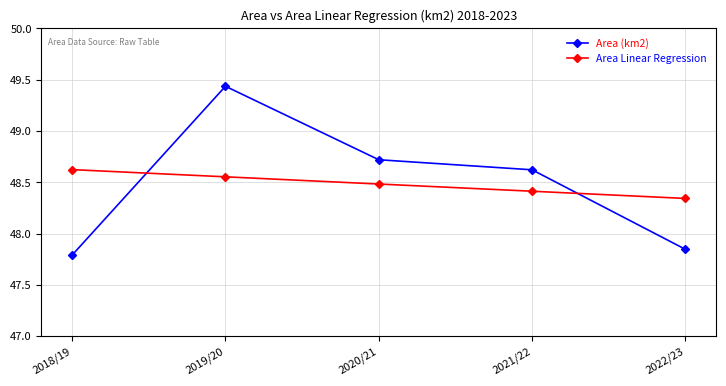

Rank the categories by Area Linear Regression value from highest to lowest.

2018/19, 2019/20, 2020/21, 2021/22, 2022/23